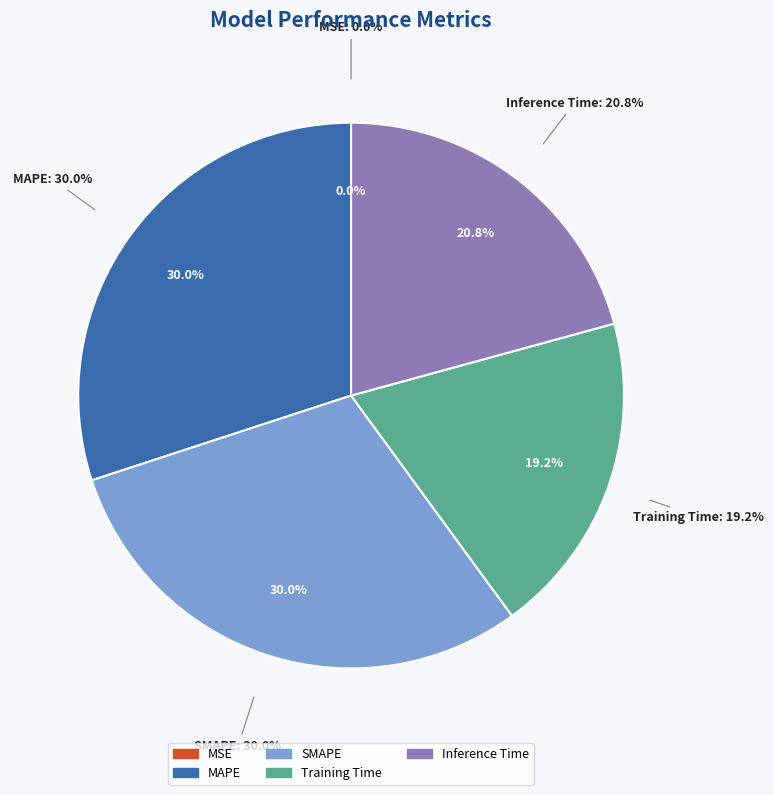

What portion of the pie excludes SMAPE?

70.0%